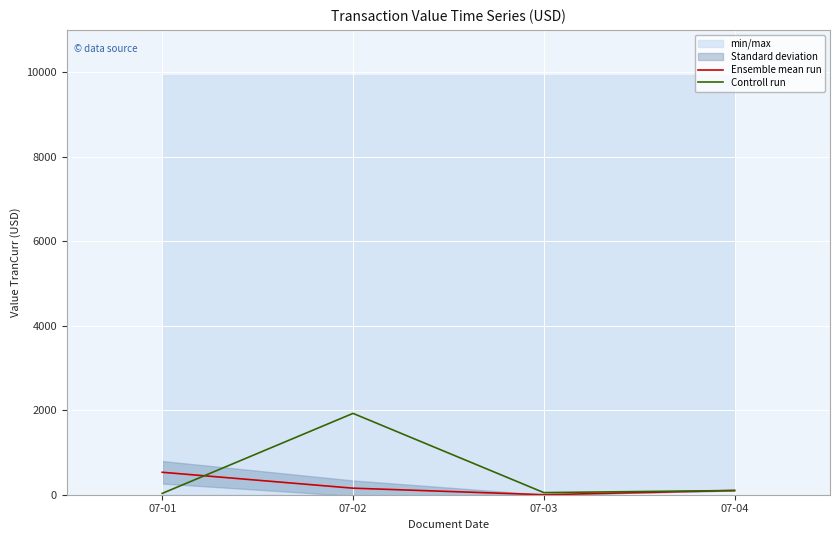

What is the sum of all Controll run values?

2106.2